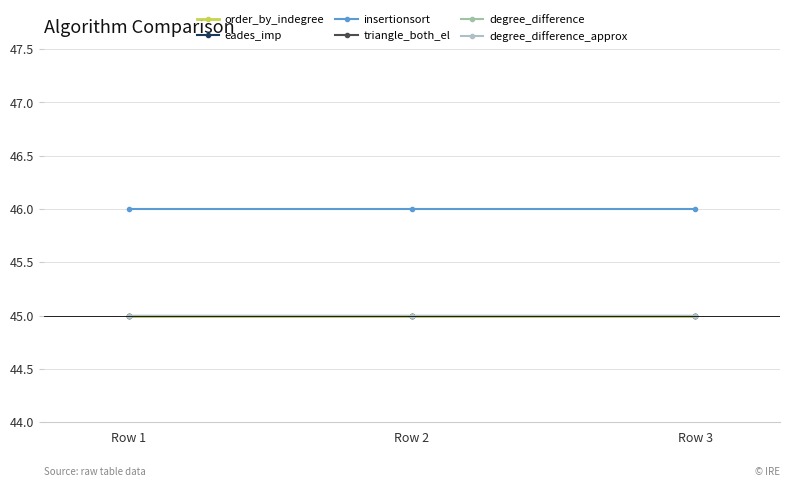

The value of order_by_indegree at Row 2 is 45. True or false?

True